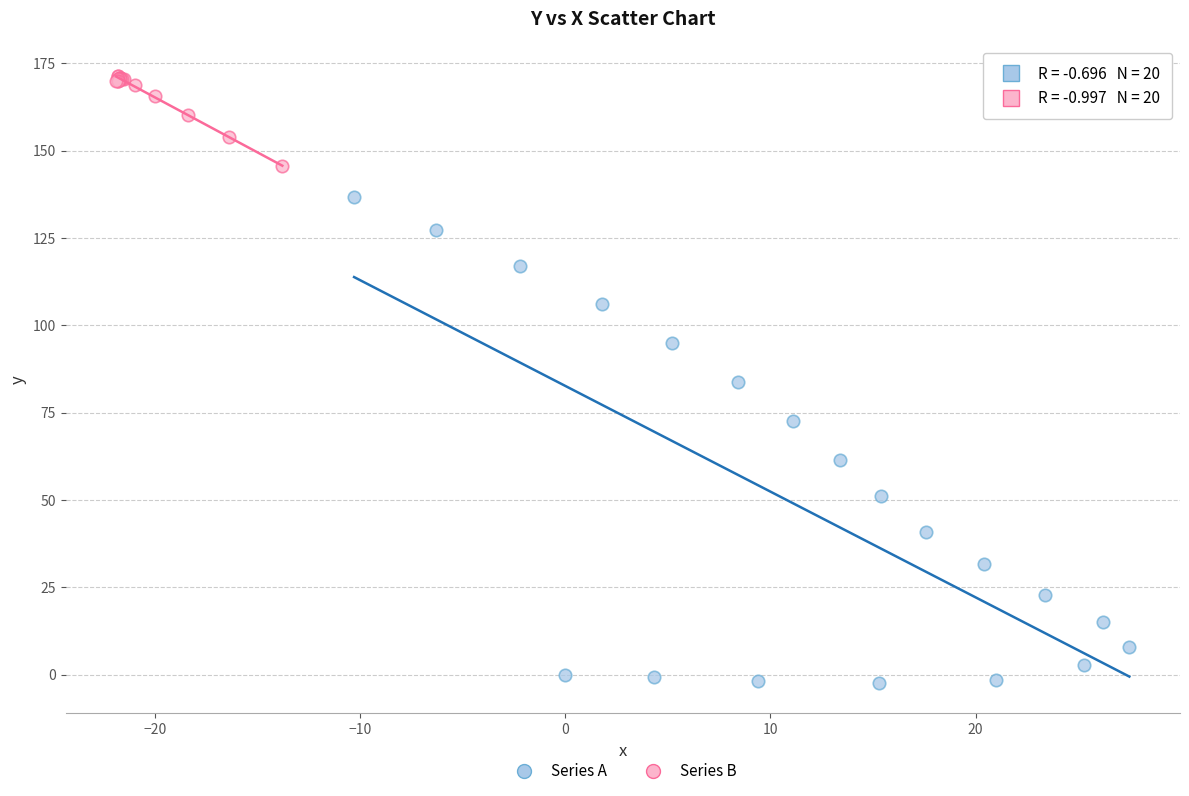

Which series reaches the maximum Y coordinate?

Series B